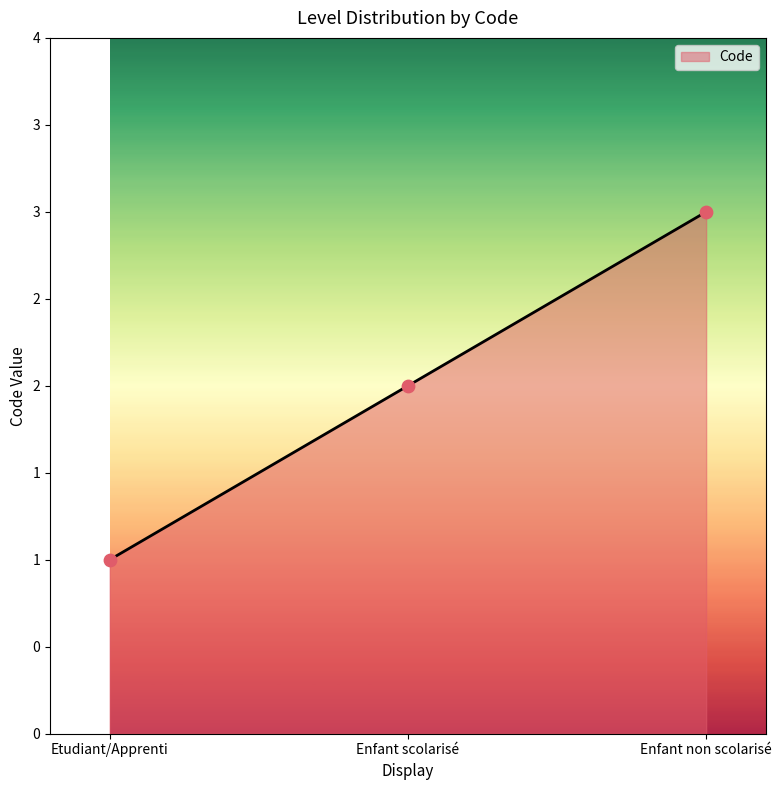

Between Enfant non scolarisé and Etudiant/Apprenti, which is larger?

Enfant non scolarisé